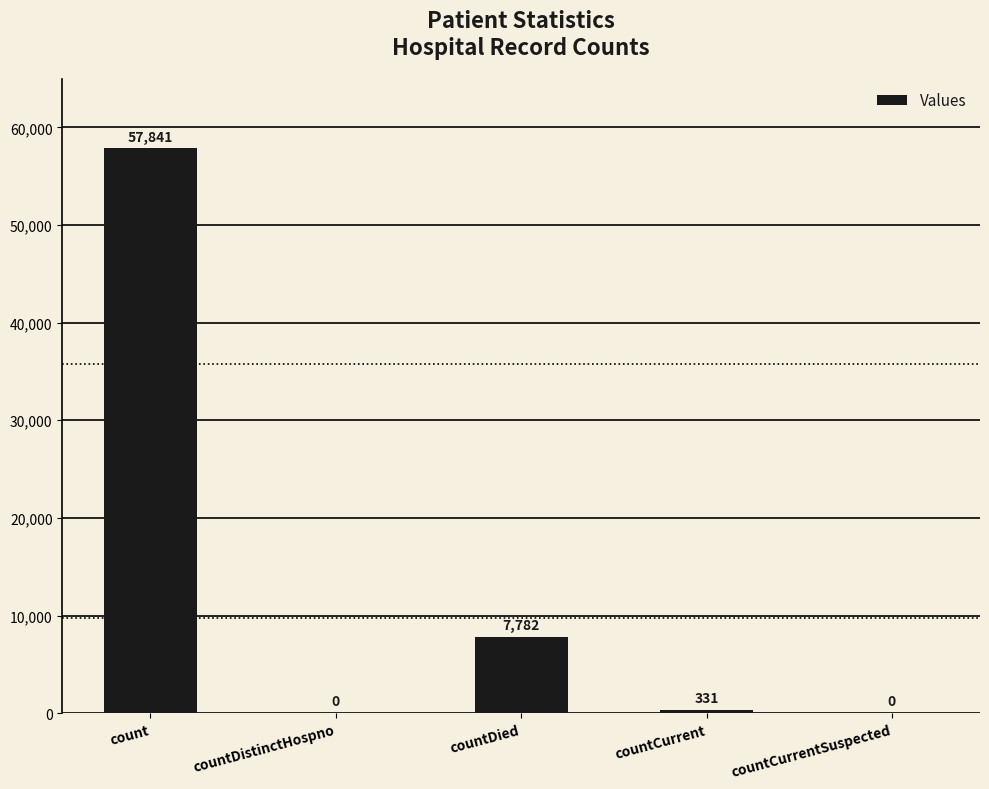

The chart shows a value of 35901 at countCurrentSuspected. True or false?

False